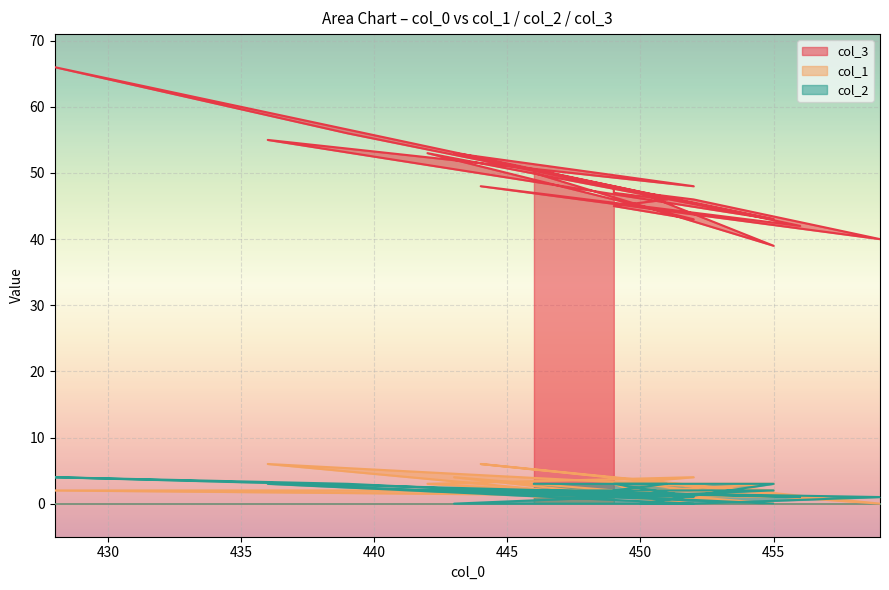

What is the spread (max minus min) of values at 442?

51